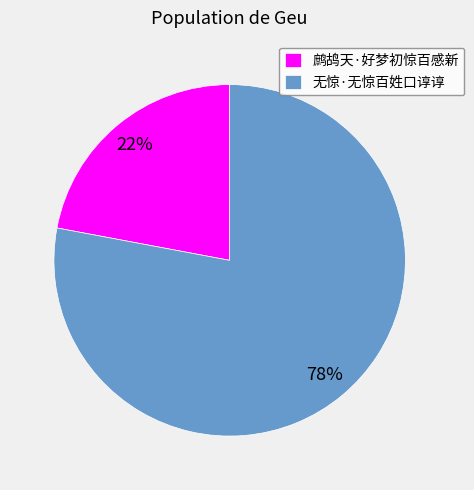

To the nearest percent, what is the average slice percentage?

50%